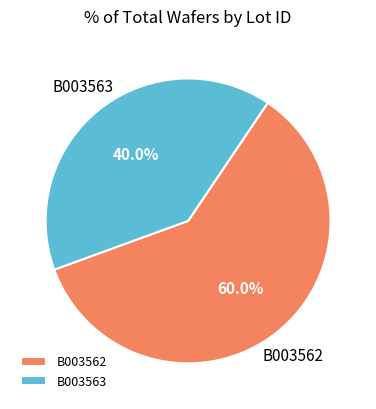

Do B003563 and B003562 together represent more than half of the pie?

Yes